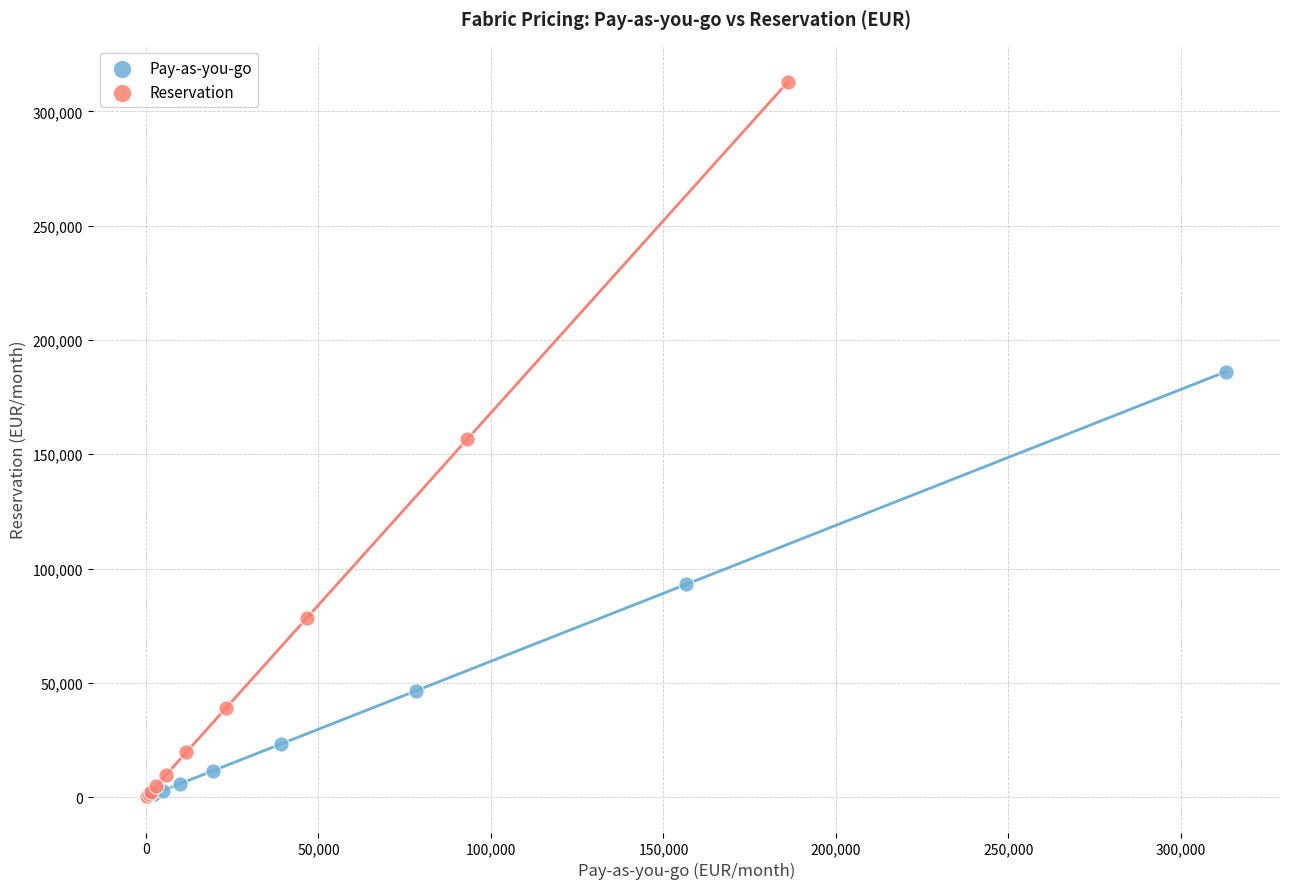

What are all the series names shown in the legend?

Pay-as-you-go, Reservation